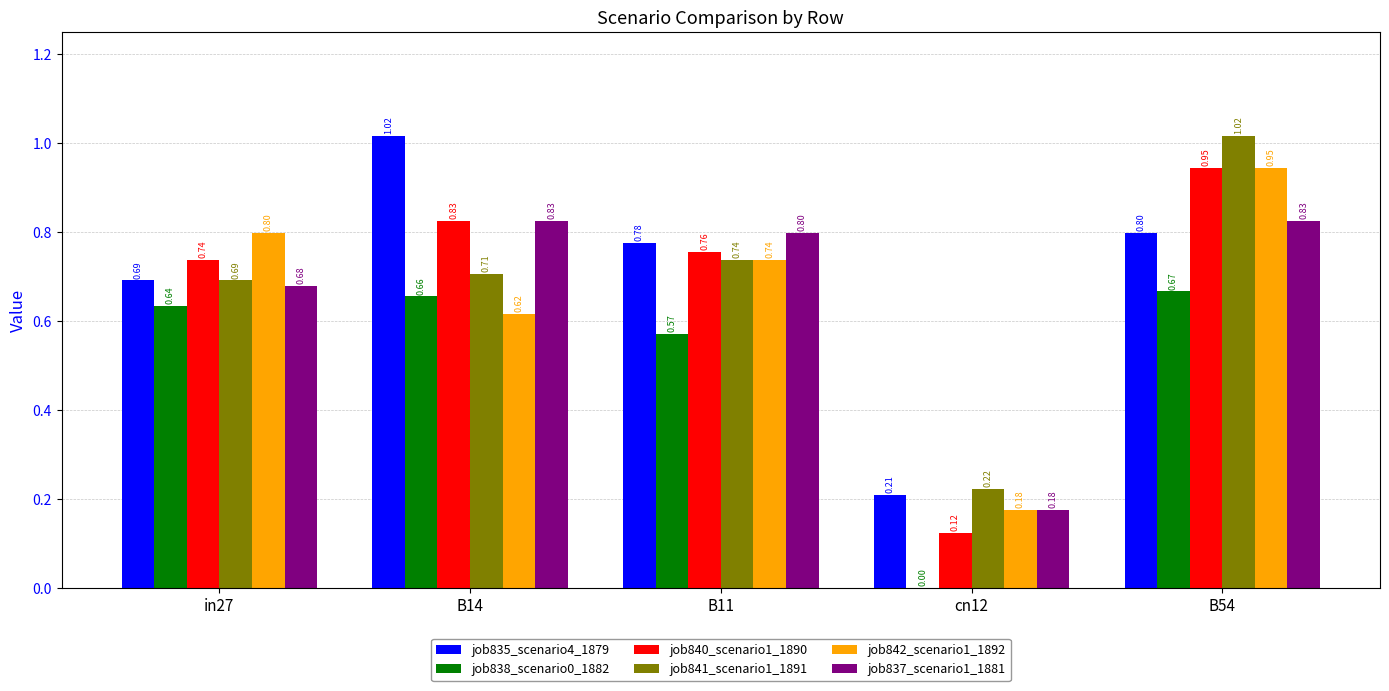

Which series has the widest spread of values?

job840_scenario1_1890